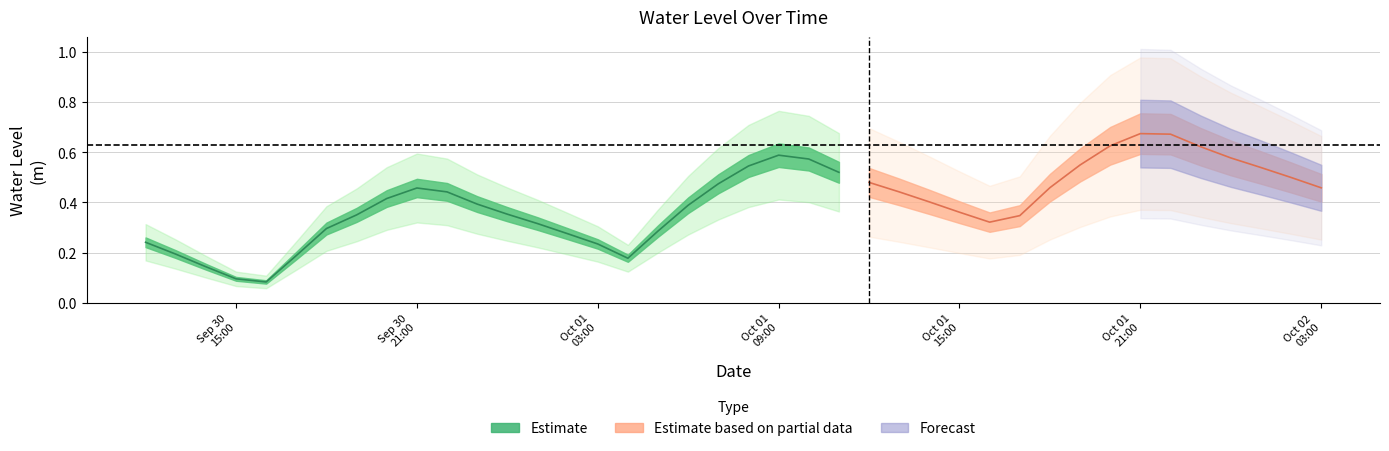

The value at 2024-09-30 23:00:00 is 0.1. True or false?

False